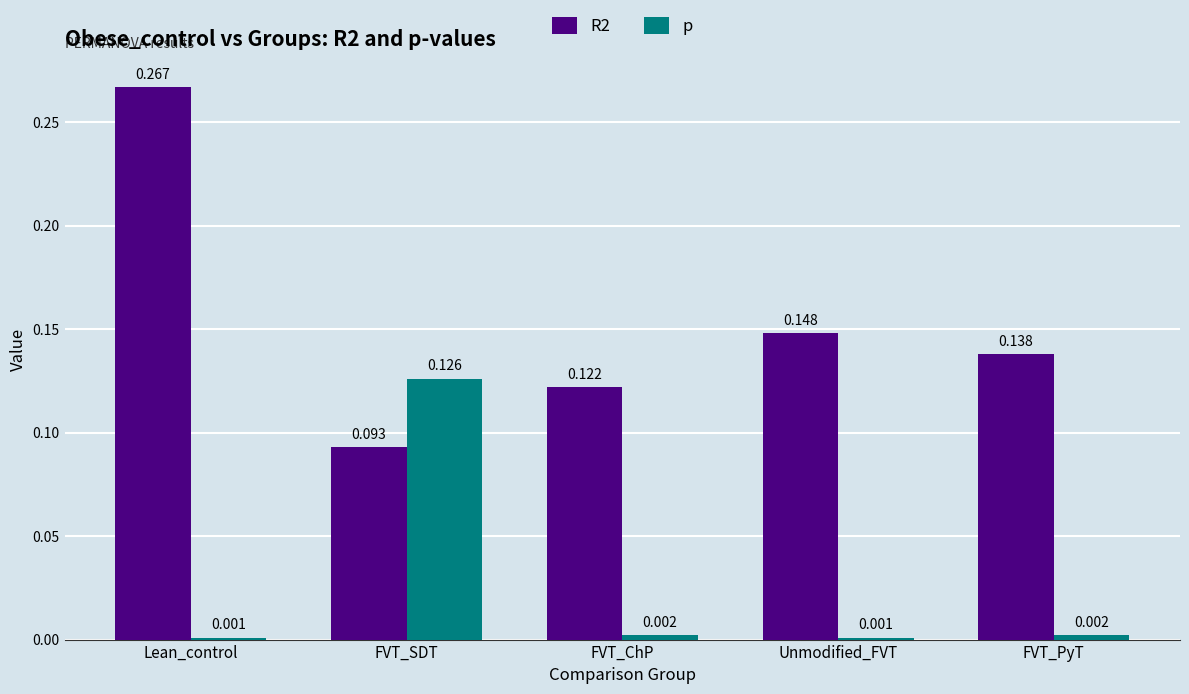

Which series has the largest range (max minus min)?

R2